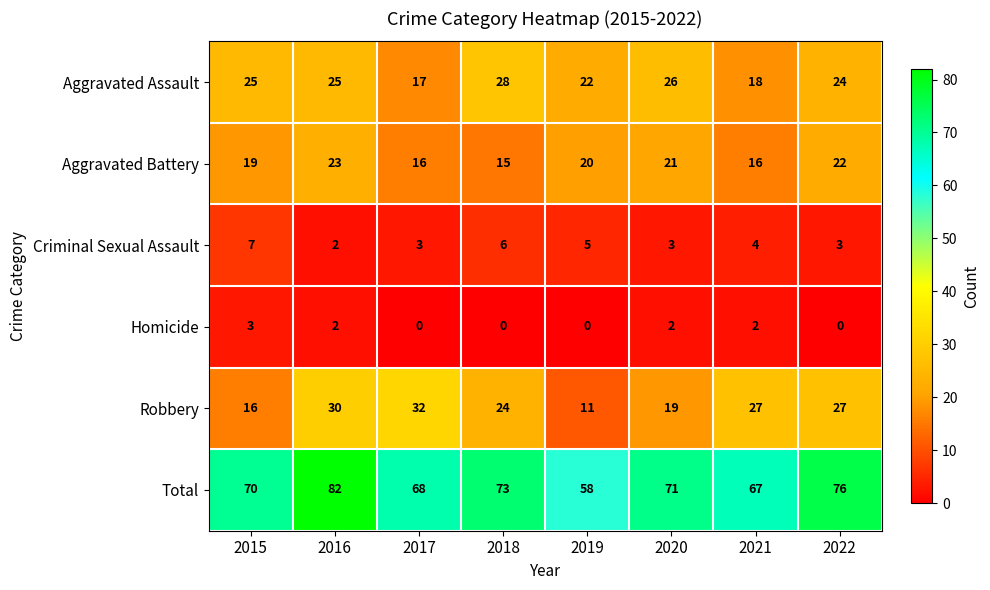

Which series has the largest total across all categories?

Total